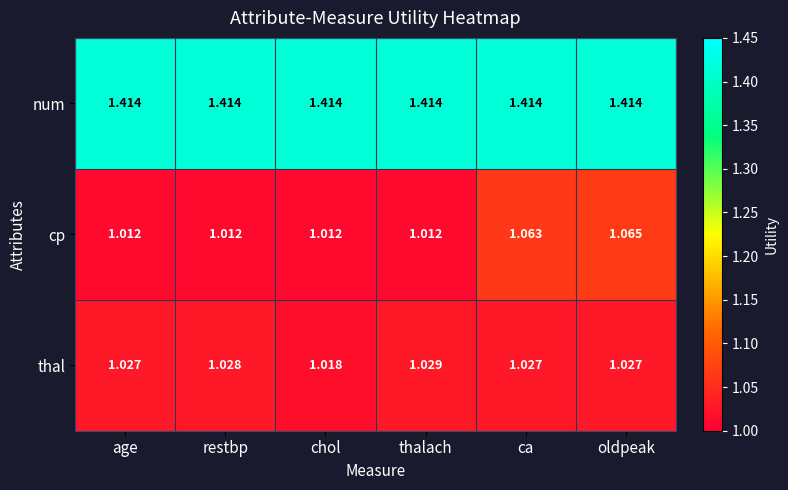

What is the total value across all series at age?

3.5